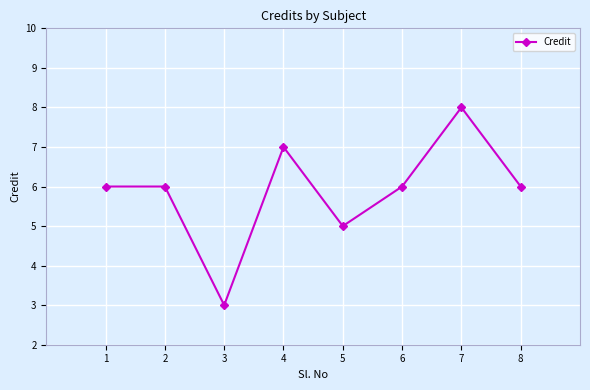

The value at 3 is 3. True or false?

True